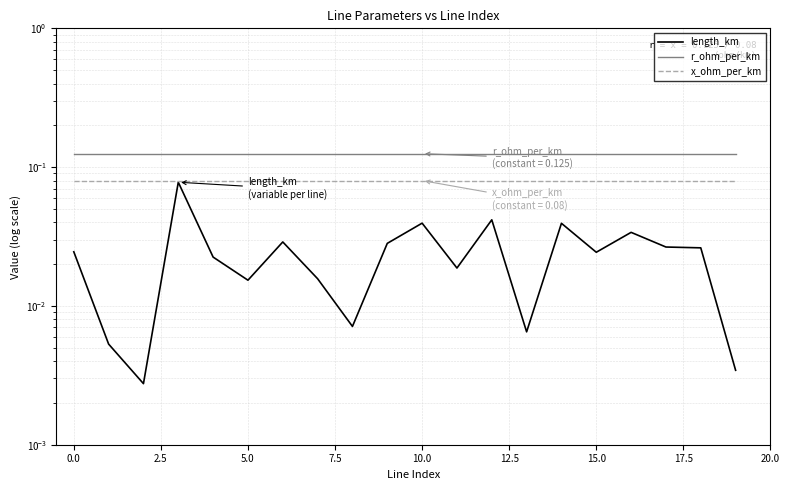

Which series changed the most between 20.0 and 15?

length_km